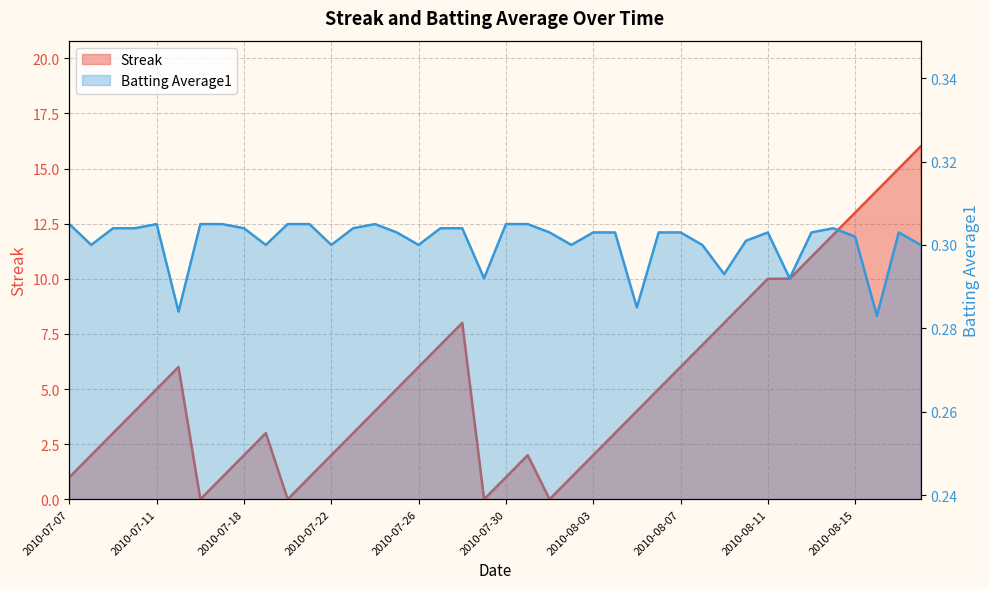

What is the maximum value for Streak?

16.0